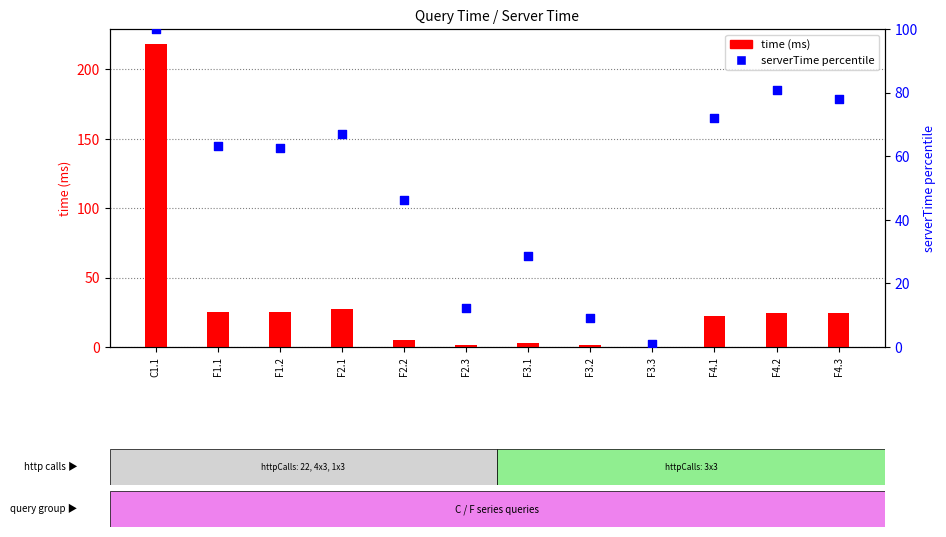

What is the total value across all series at F1.2?

87.3